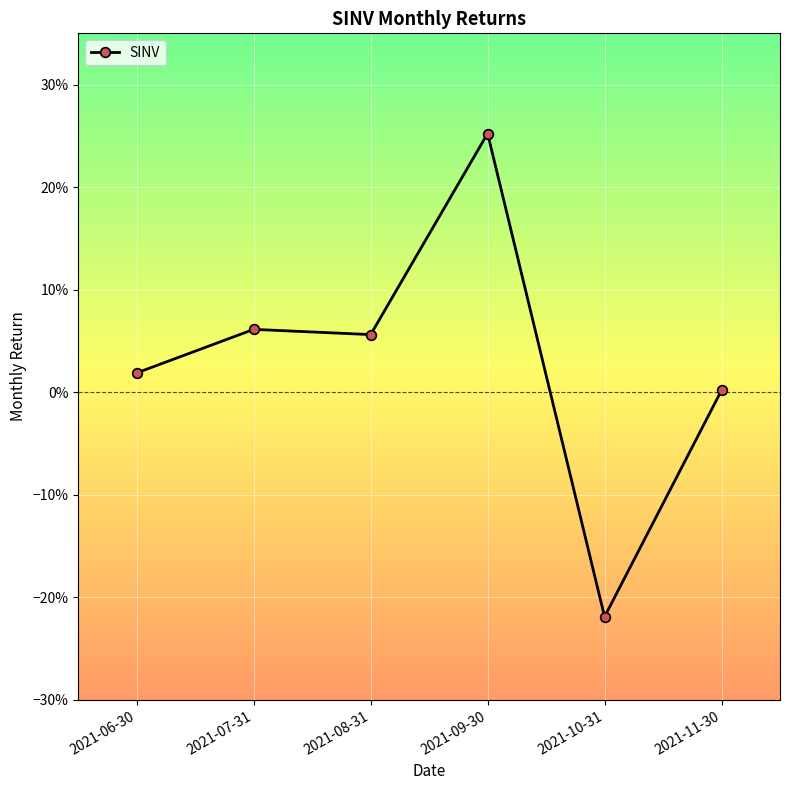

Rank the categories by value from highest to lowest.

2021-09-30, 2021-07-31, 2021-08-31, 2021-06-30, 2021-11-30, 2021-10-31